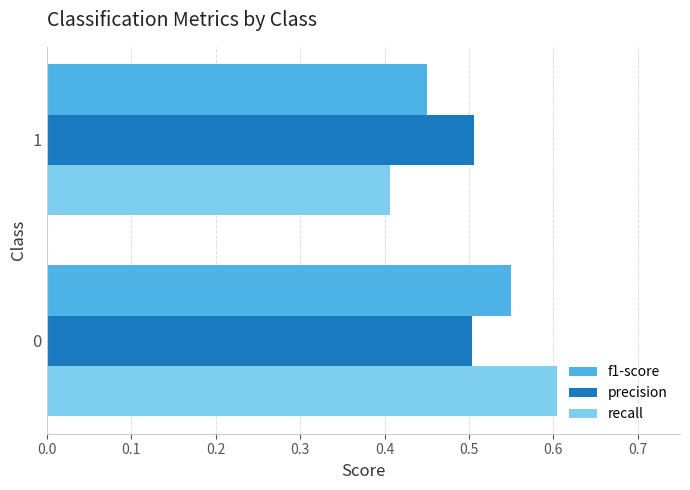

Rank the series by their maximum value, from lowest to highest.

precision, f1-score, recall